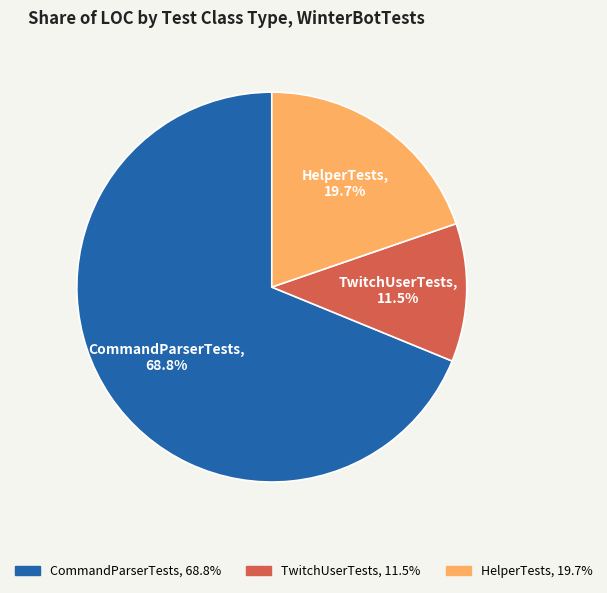

How many slices are in this pie chart?

3